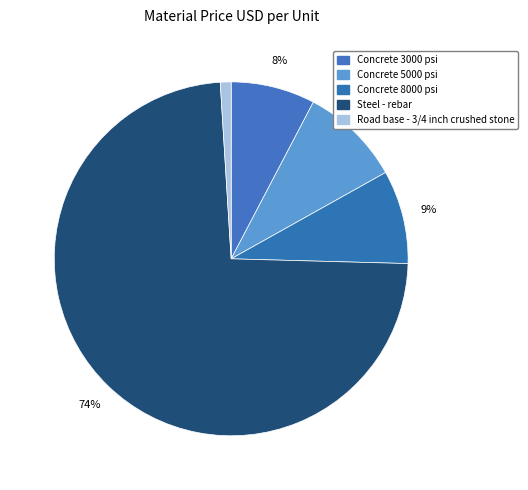

Approximately how many times larger is the value at Concrete 3000 psi compared to Road base - 3/4 inch crushed stone?

7.8